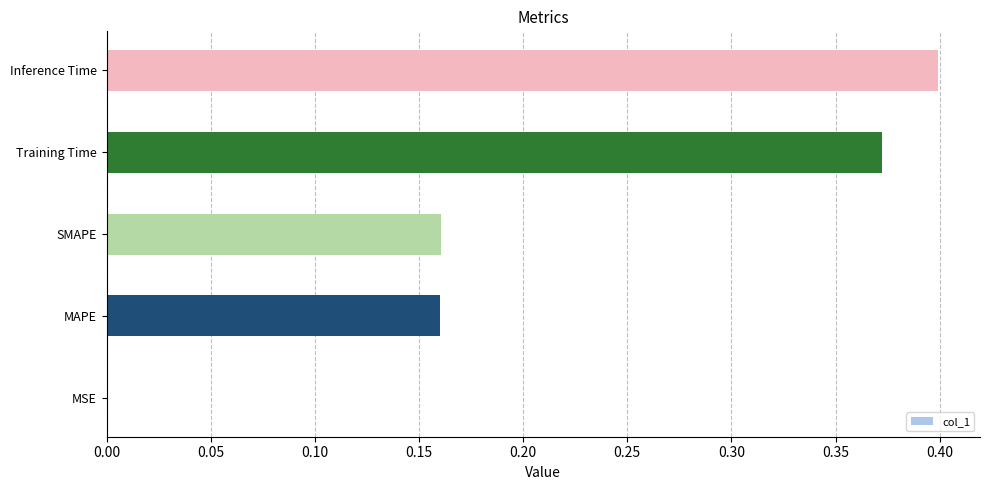

What is the sum of the values at MAPE and Training Time?

0.5